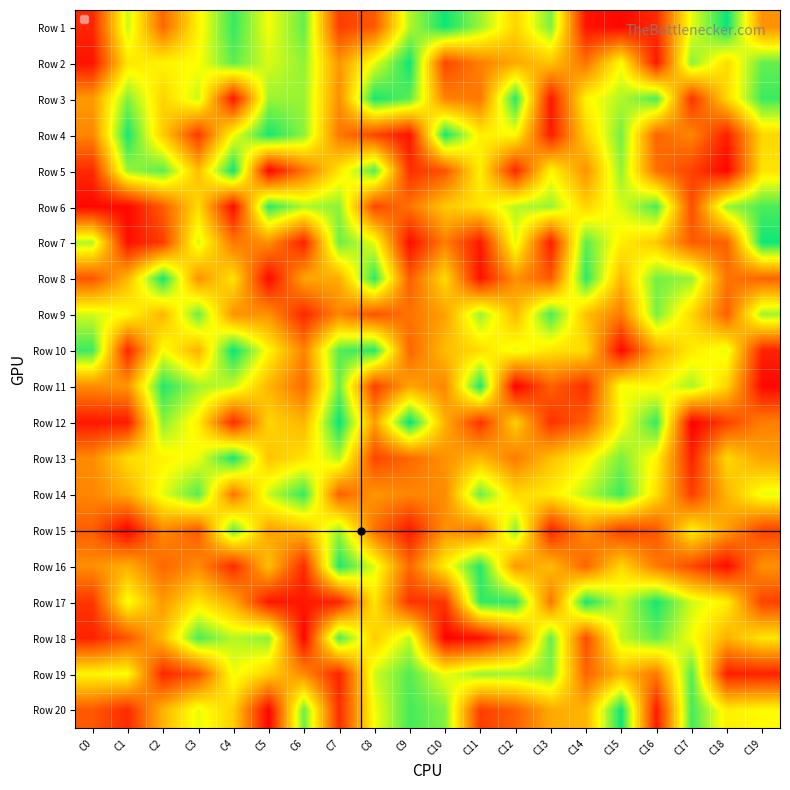

Between C4 and C13, which series saw the biggest shift?

Row 15